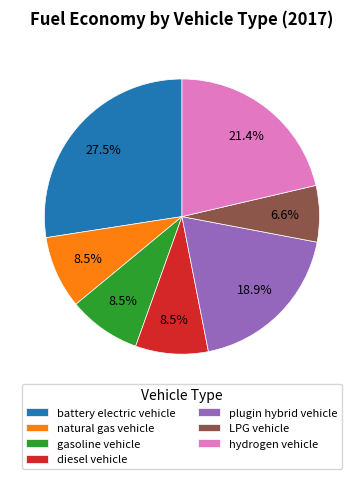

What is the smallest slice in the pie chart?

LPG vehicle